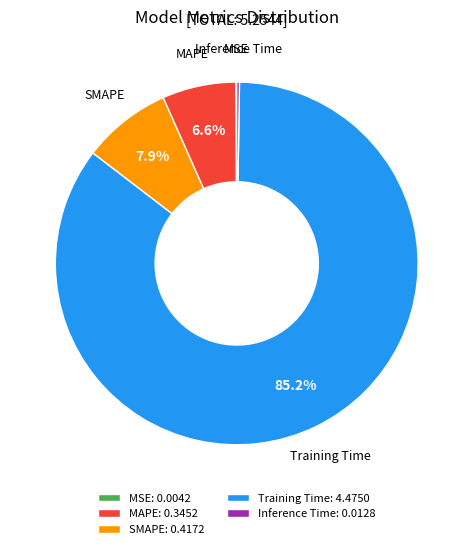

Which slice is the largest?

Training Time